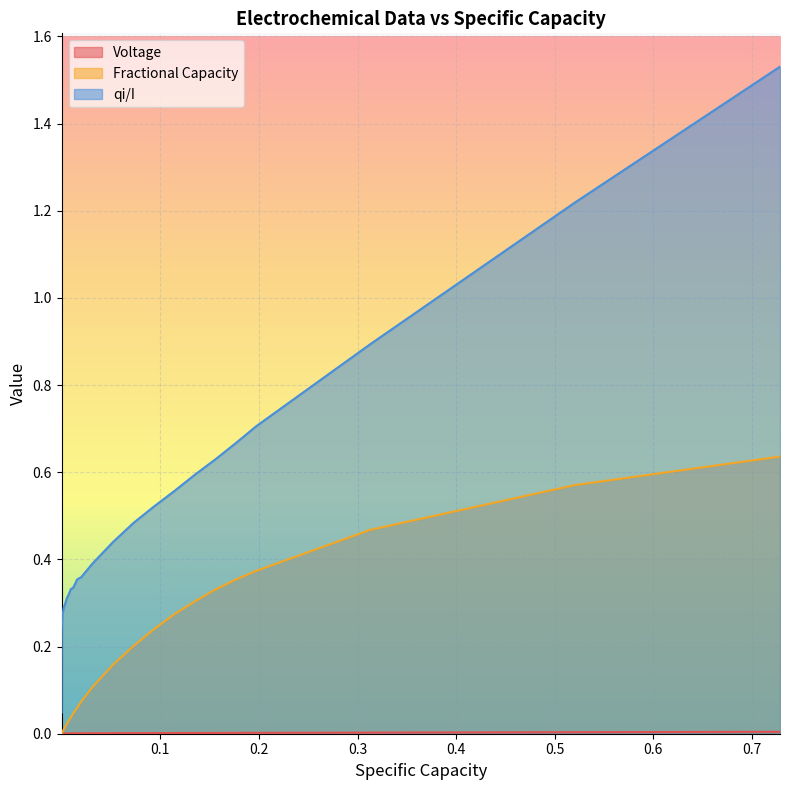

True or false: Voltage and qi/I cross at least once.

False